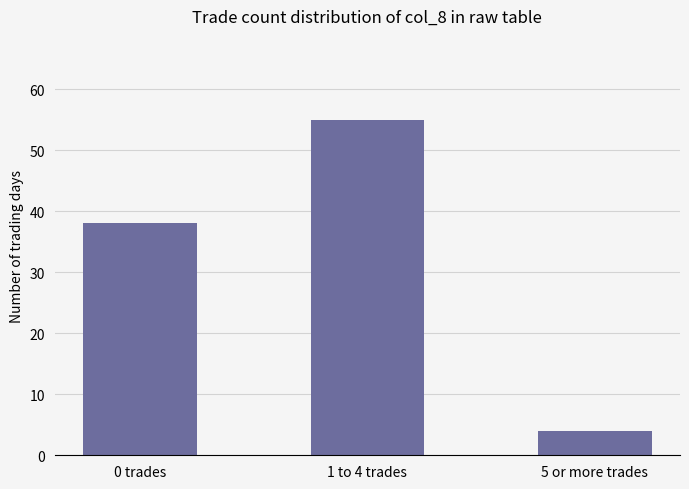

True or false: the data shows 38 at 0 trades.

True